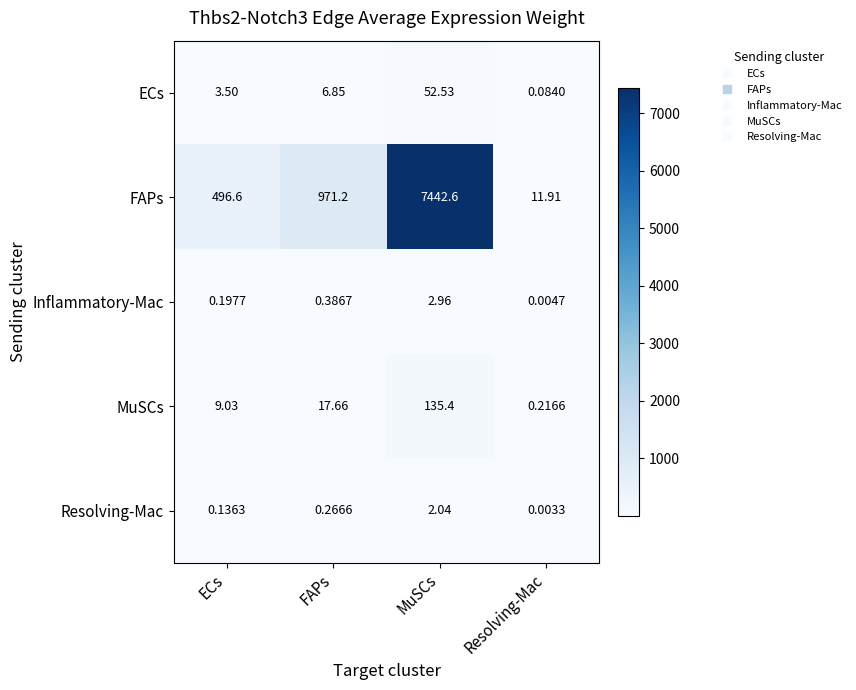

Rank the series by their maximum value, from highest to lowest.

FAPs, MuSCs, ECs, Inflammatory-Mac, Resolving-Mac